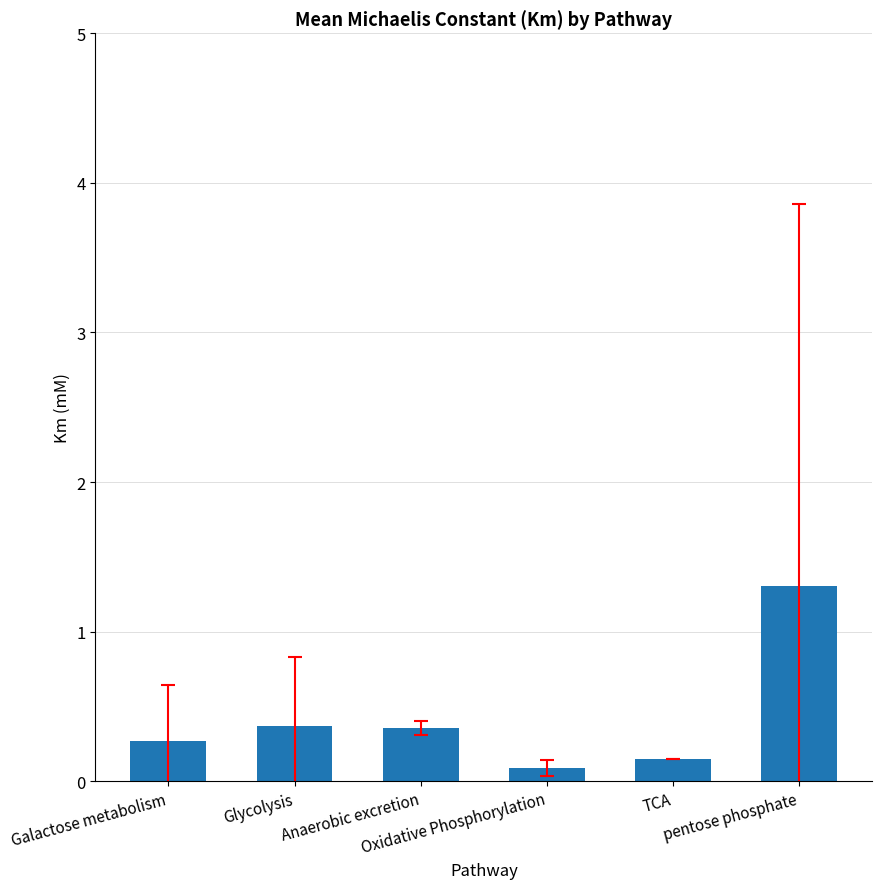

What is the change in value from Glycolysis to pentose phosphate?

+0.9